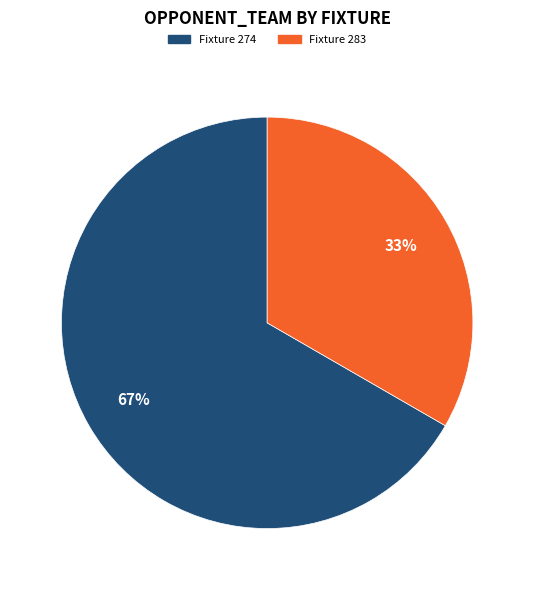

To the nearest percent, what is the average slice percentage?

50%